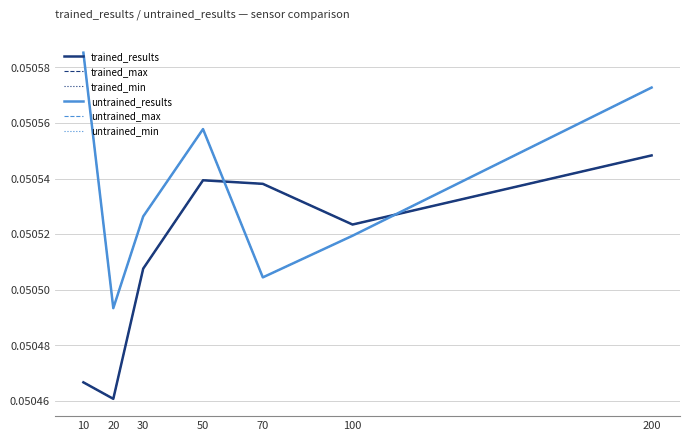

Rank the series at 100 from highest to lowest value.

trained_results, trained_max, trained_min, untrained_results, untrained_max, untrained_min